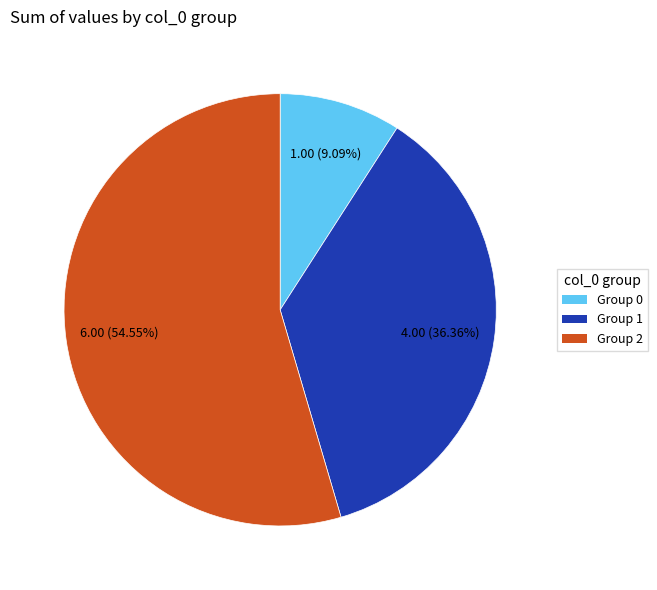

How many slices are in this pie chart?

3